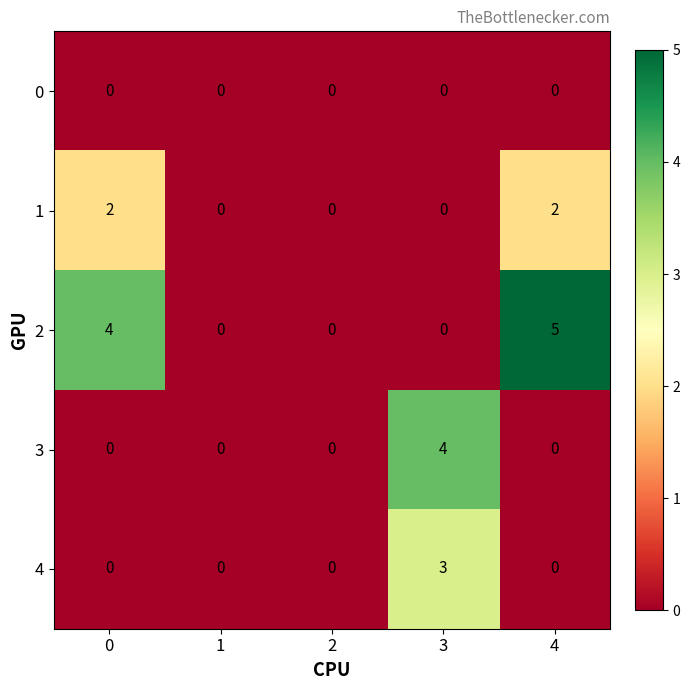

True or false: 2 has a value of 0 at 3.

True